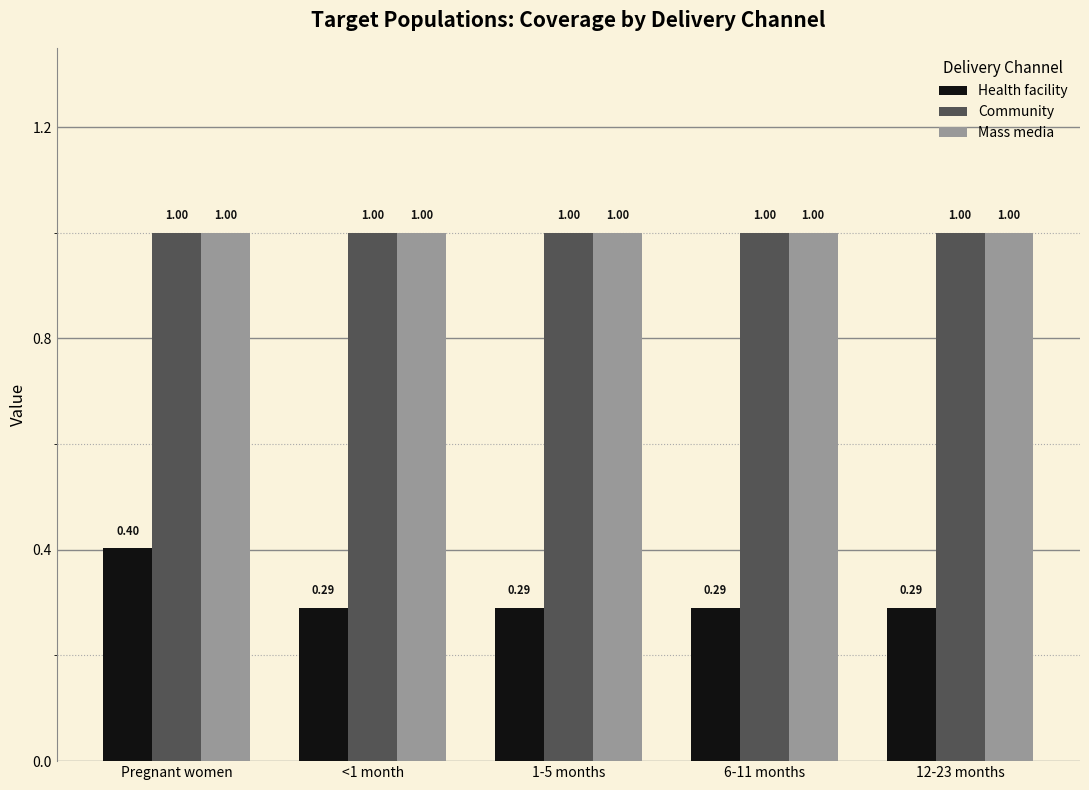

At which category is the sum across all series the highest?

Pregnant women